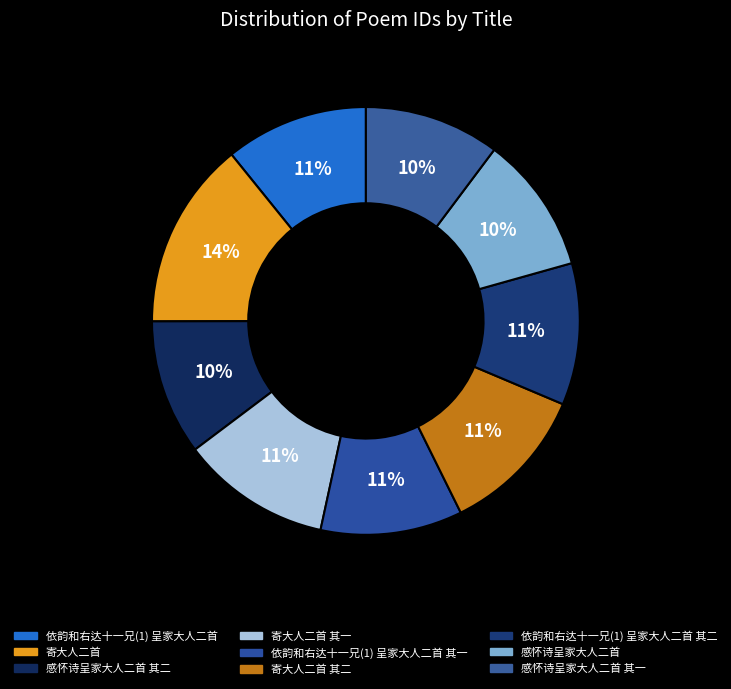

Count the number of slices in the pie.

9